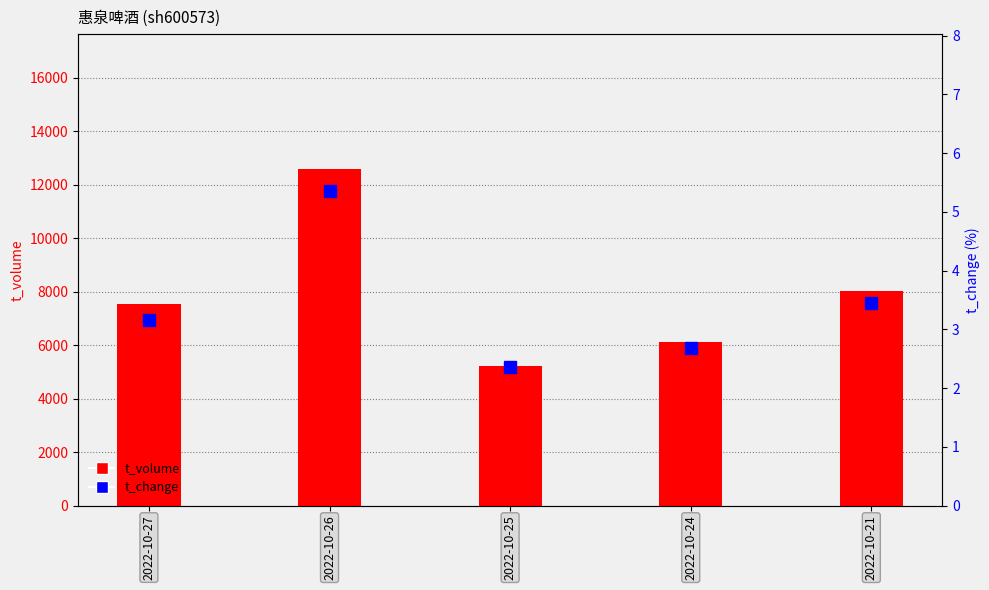

What is the difference between the maximum and minimum values in the t_change series?

3.0